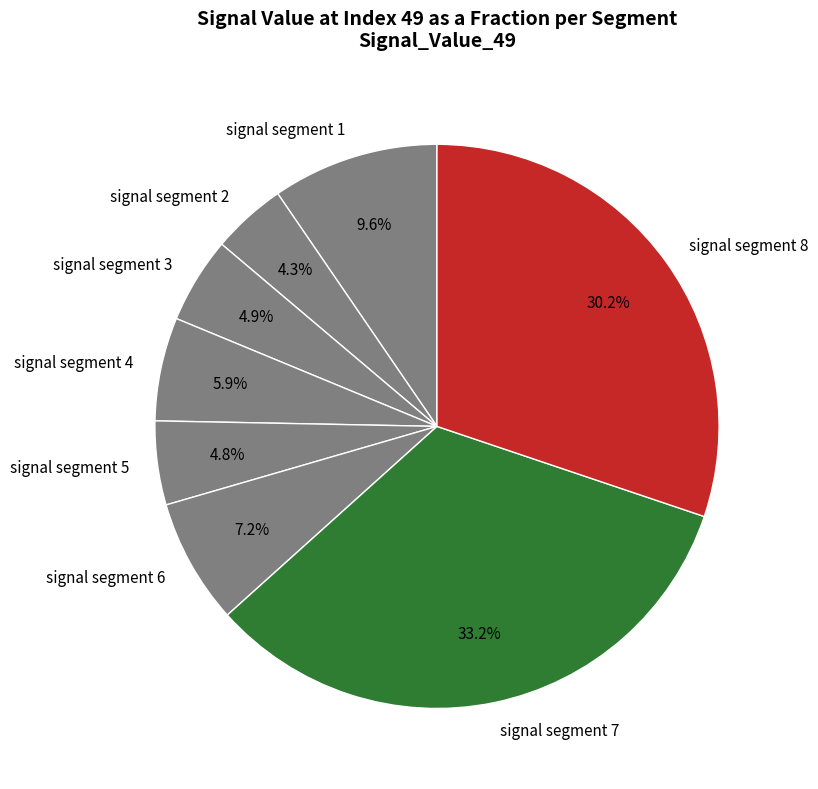

To the nearest percent, what is the difference between the signal segment 2 and signal segment 7 slice percentages?

29%